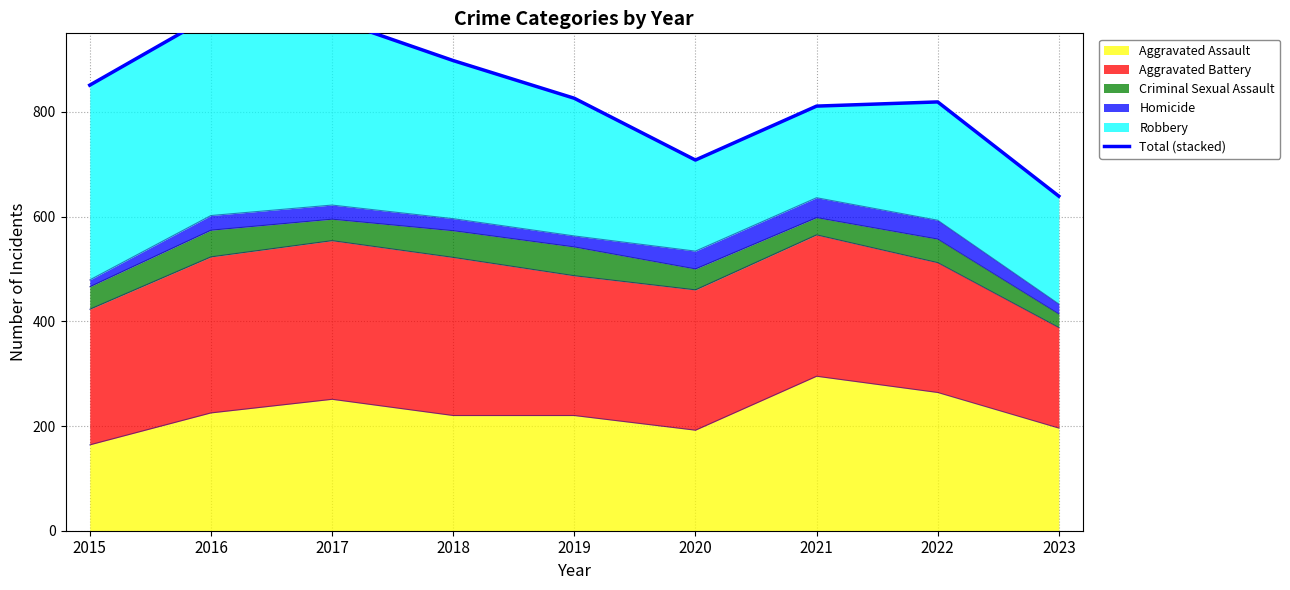

What is the maximum value shown in the chart?

983